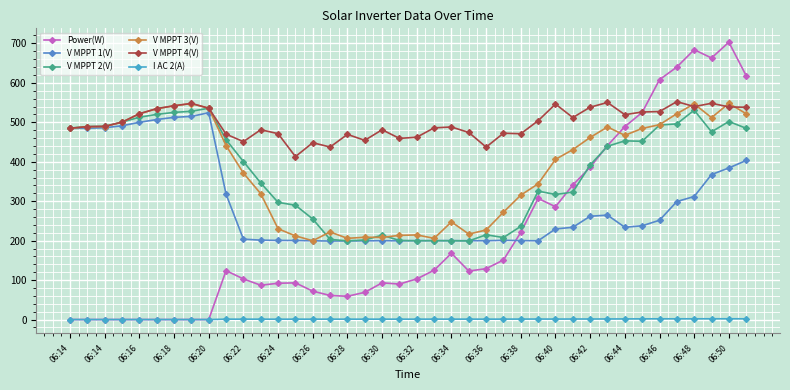

What is the greatest value displayed?

703.0